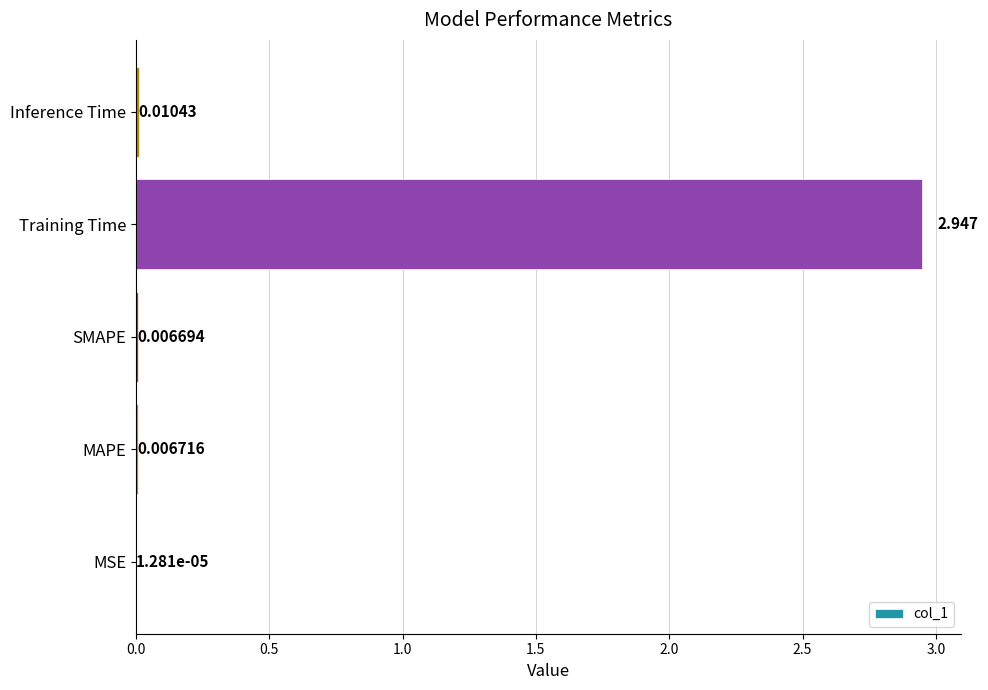

Which category has the highest value across all series?

Training Time